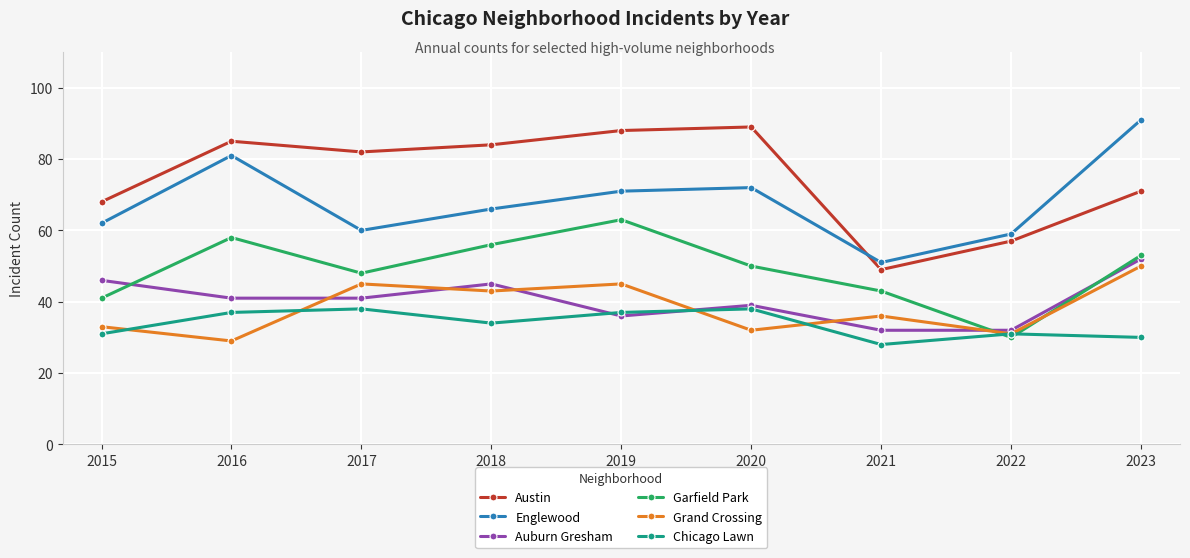

Reading left to right, what are all the values shown in this chart?

Austin: 68	85	82	84	88	89	49	57	71
Englewood: 62	81	60	66	71	72	51	59	91
Auburn Gresham: 46	41	41	45	36	39	32	32	52
Garfield Park: 41	58	48	56	63	50	43	30	53
Grand Crossing: 33	29	45	43	45	32	36	31	50
Chicago Lawn: 31	37	38	34	37	38	28	31	30